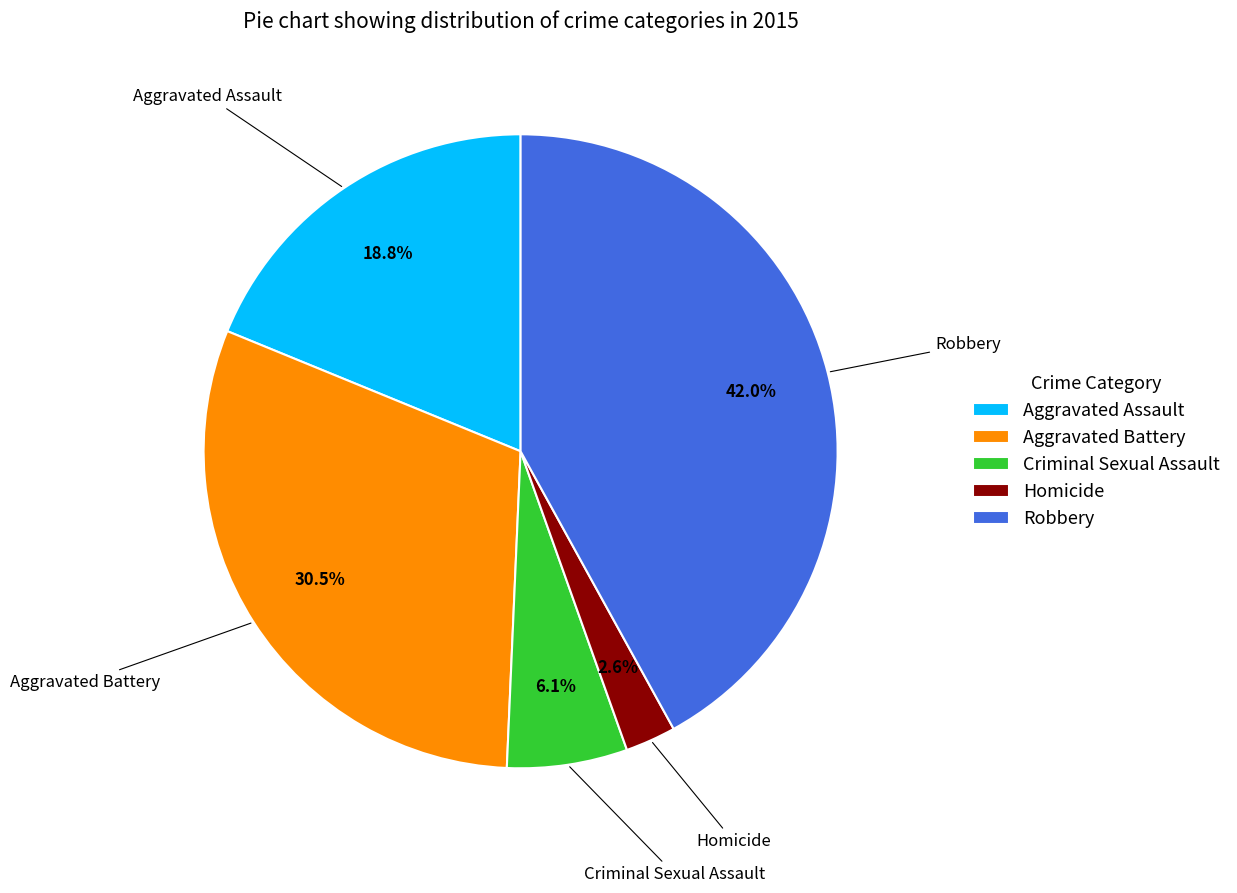

To the nearest percent, what percentage of the pie is Aggravated Assault?

19%